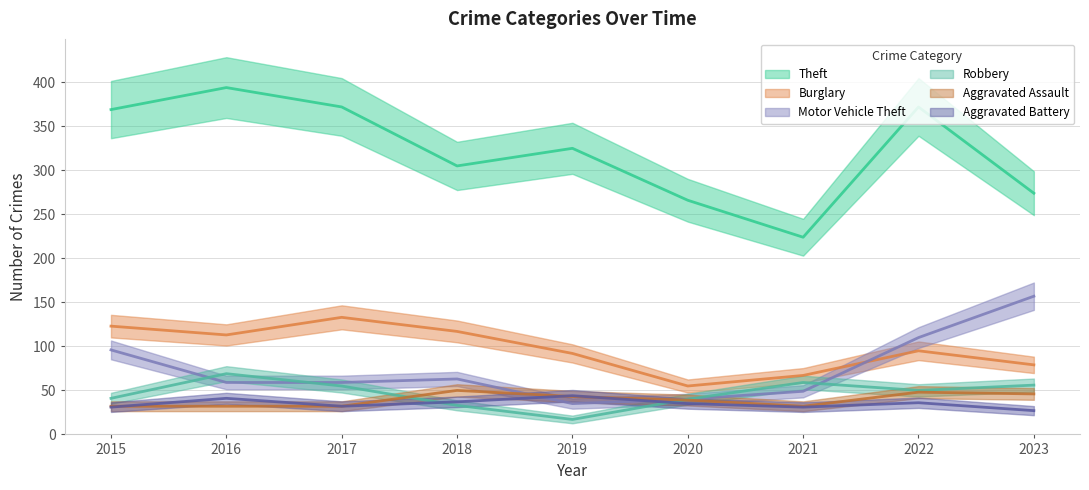

At how many categories does at least one series exceed 86?

9